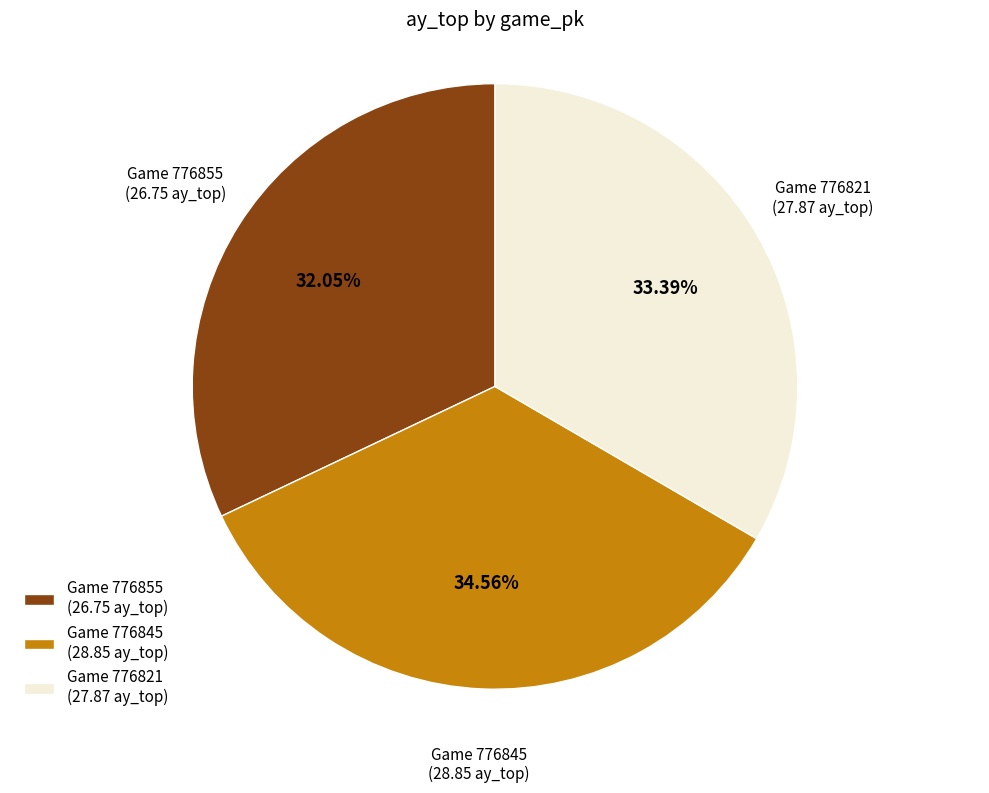

Do Game 776821 (27.87 ay_top) and Game 776855 (26.75 ay_top) together represent more than half of the pie?

Yes